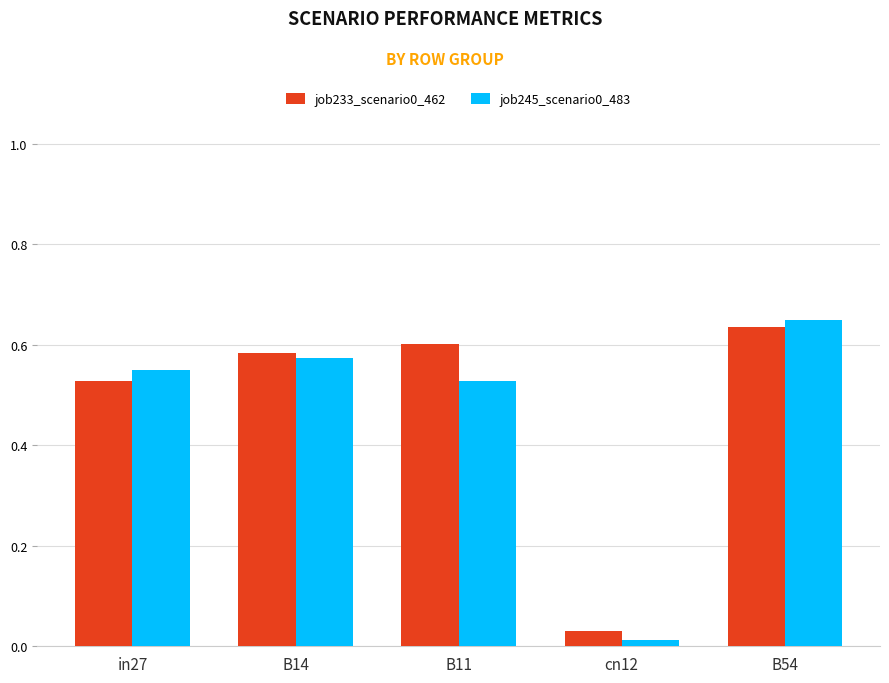

What is the sum of all job245_scenario0_483 values?

2.3